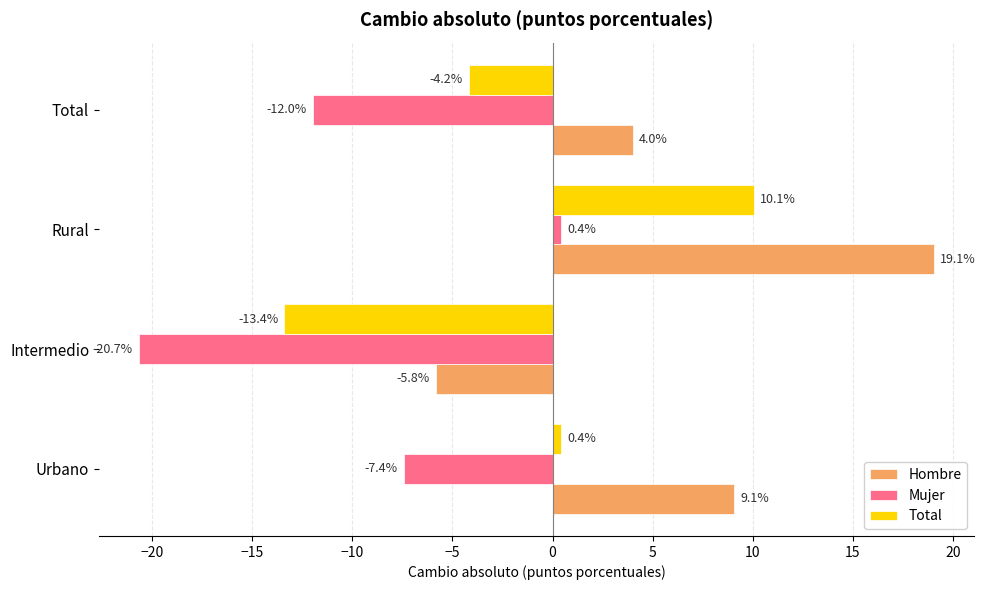

Which series has the largest total across all categories?

Hombre